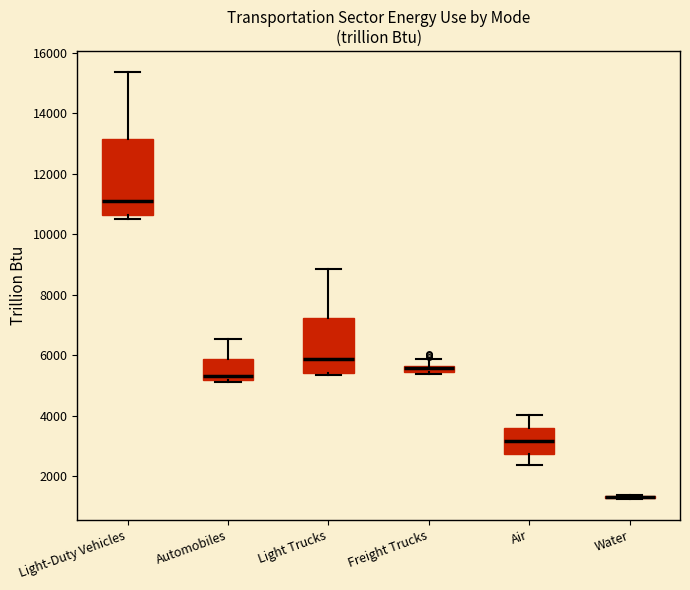

Where is the upper edge of the box for Light Trucks on the y-axis? The values are not printed on the chart, so give them approximately, as read against the axis.

7200